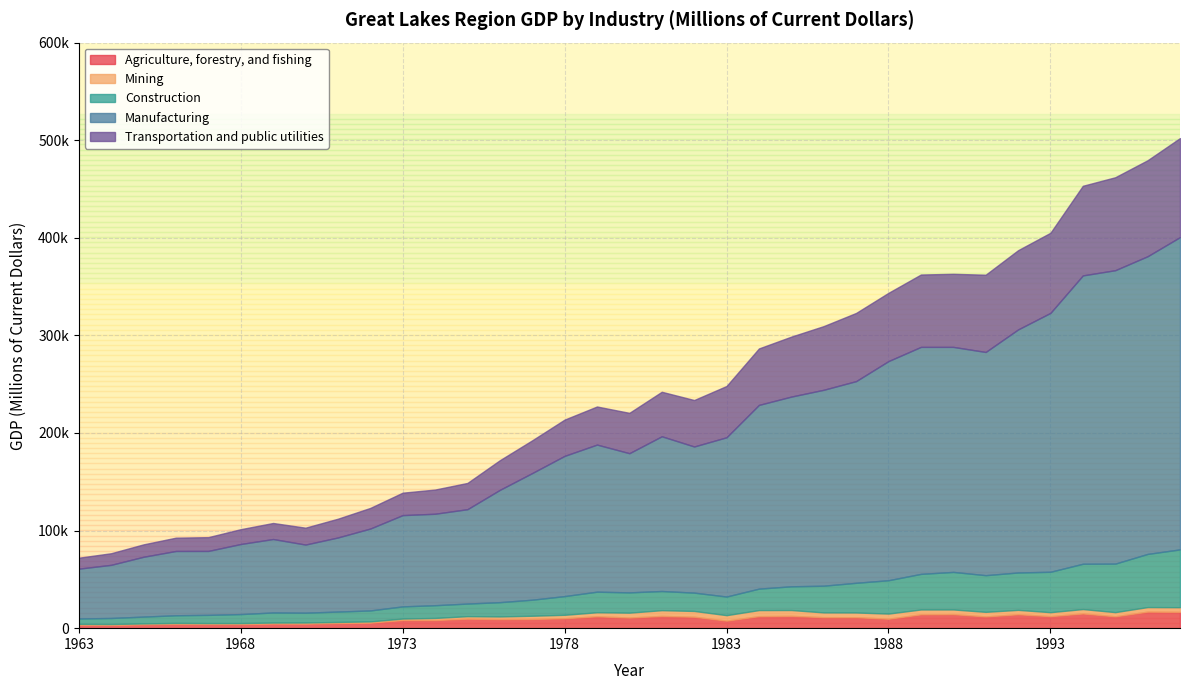

What is the maximum value for Construction?

59233.4